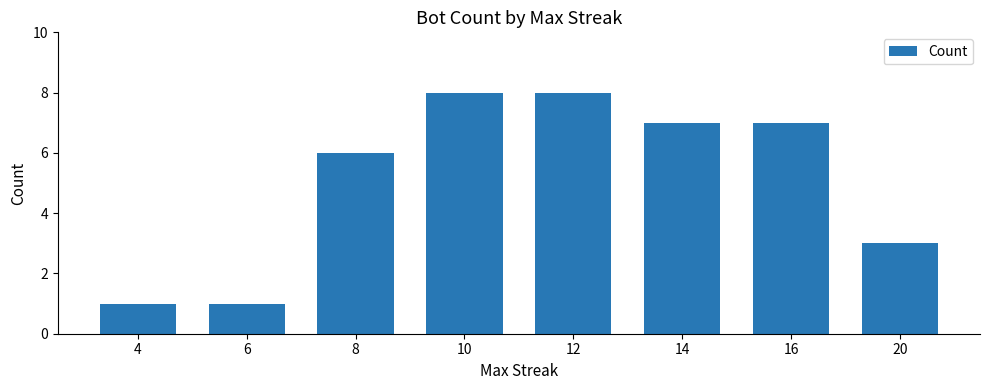

What is the sum of all values?

41